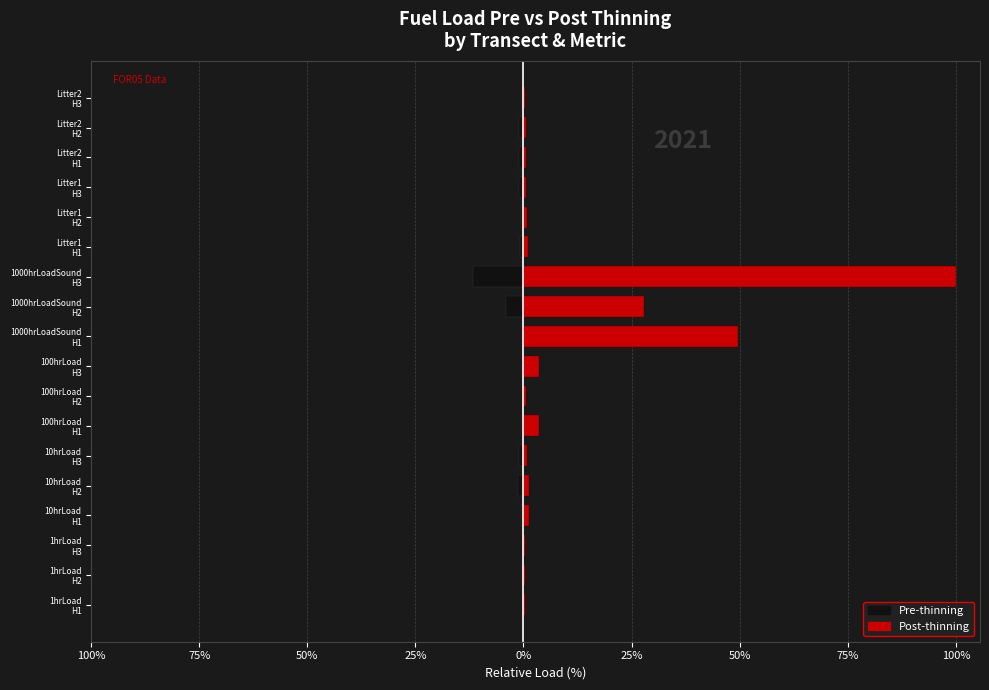

Does the chart contain any negative values?

Yes